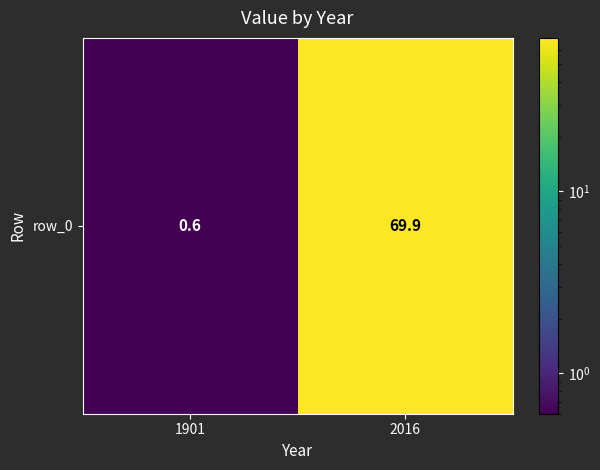

The value at 2016 is 69.9. True or false?

True